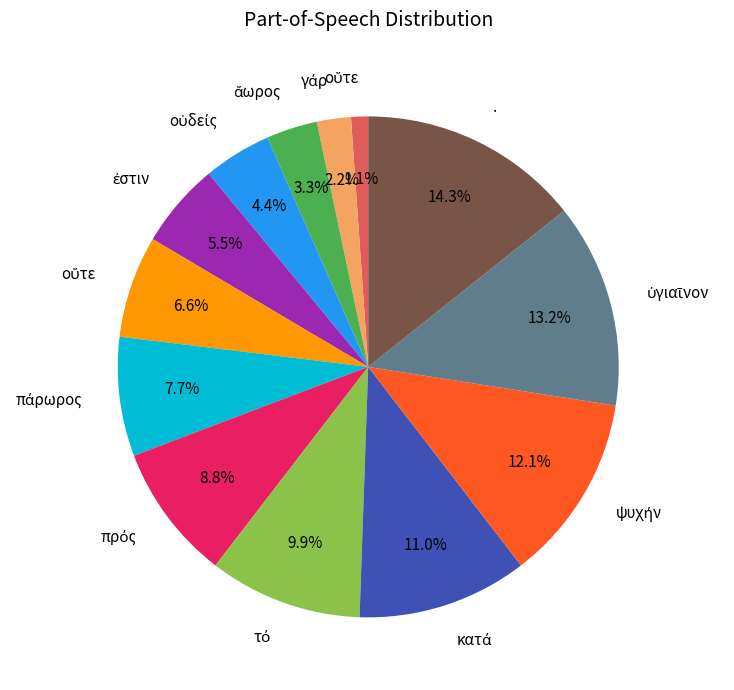

To the nearest percent, what is the difference between the largest and smallest slice percentages?

13%